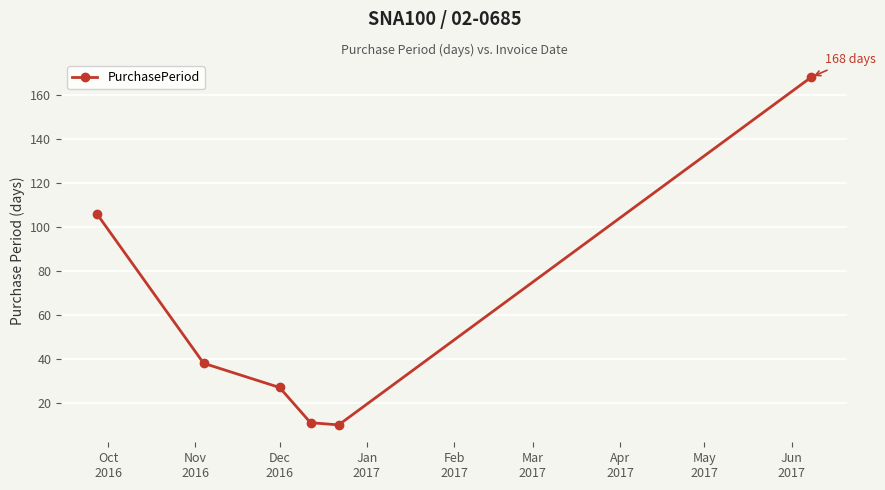

What is the smallest value displayed?

10